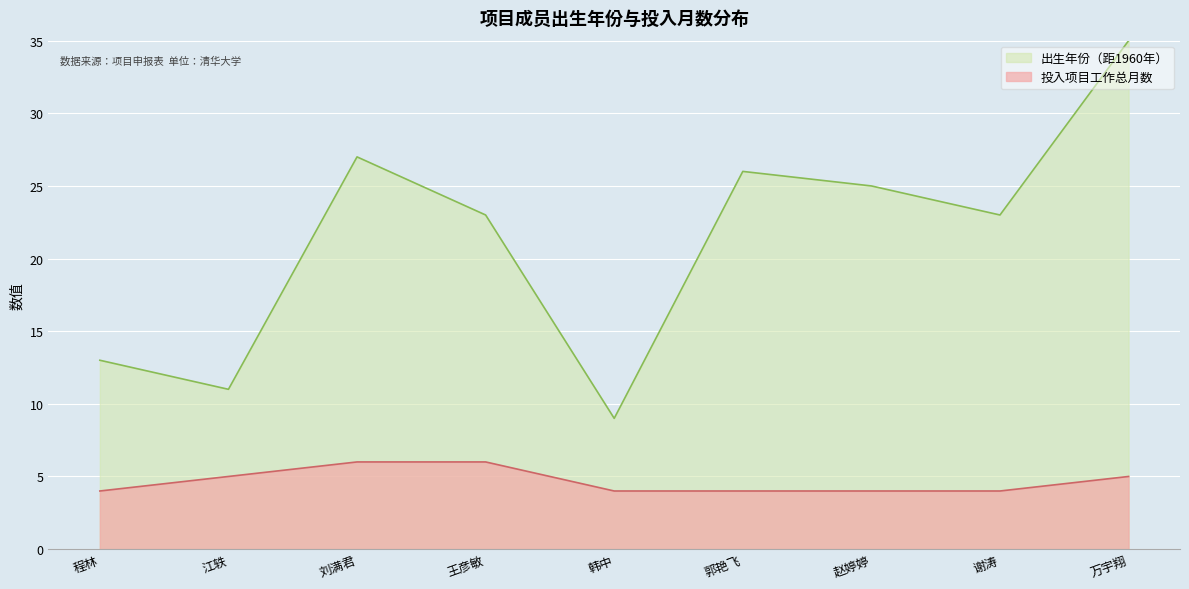

At 王彦敏, list the series in order from smallest to largest.

投入项目工作总月数, 出生年份（距1960年）